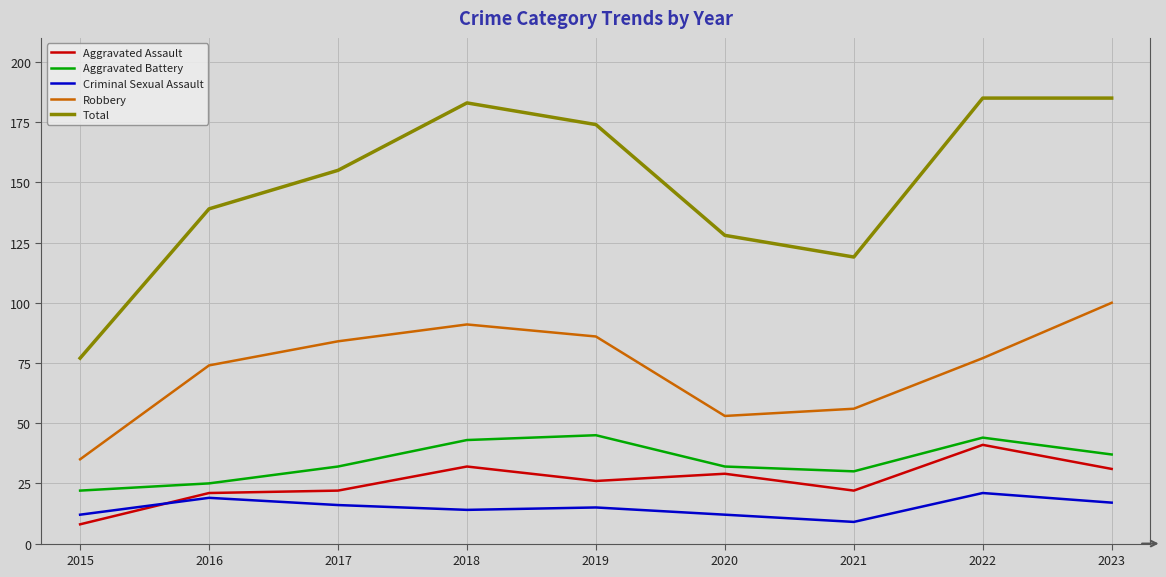

Which series has the widest spread of values?

Total